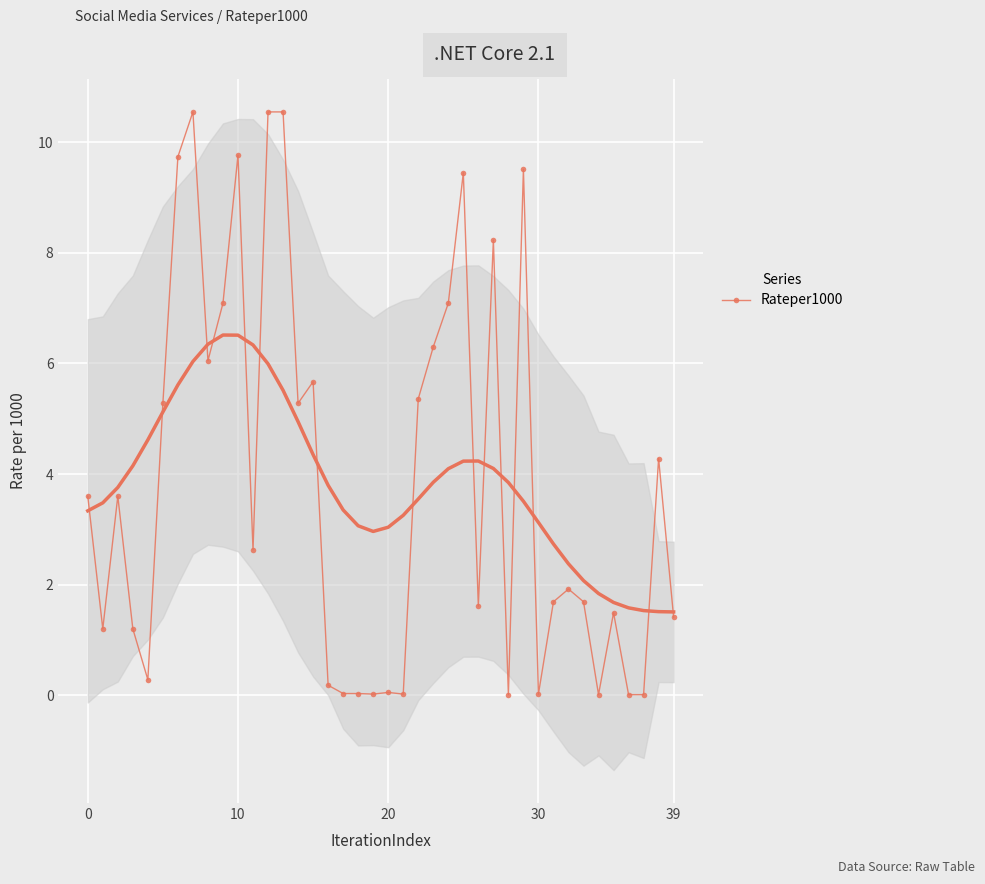

What is the maximum value for Rateper1000?

10.6